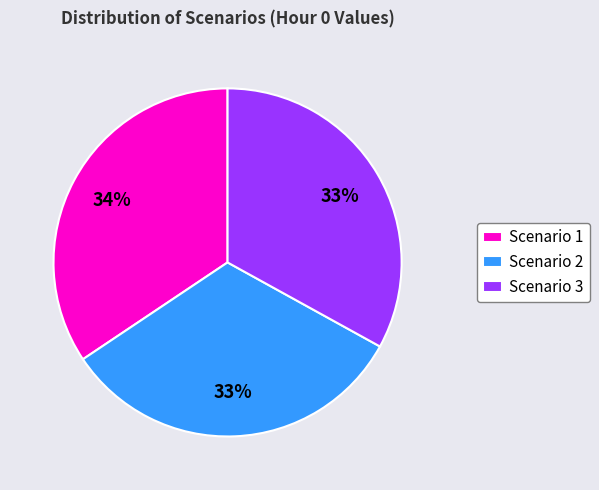

To the nearest percent, what portion does Scenario 1 represent?

34%